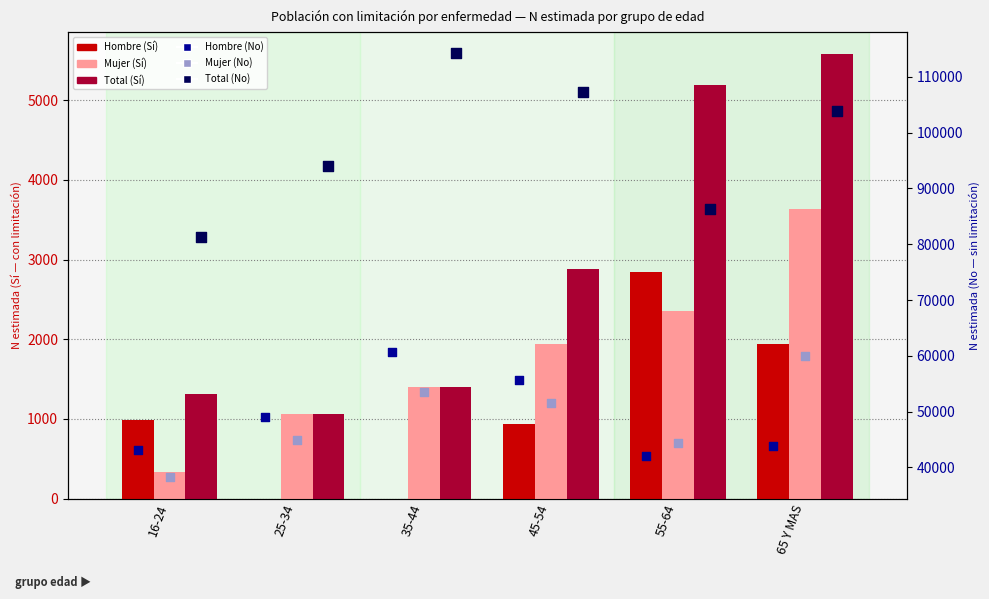

Which series has the largest total across all categories?

Total (No)